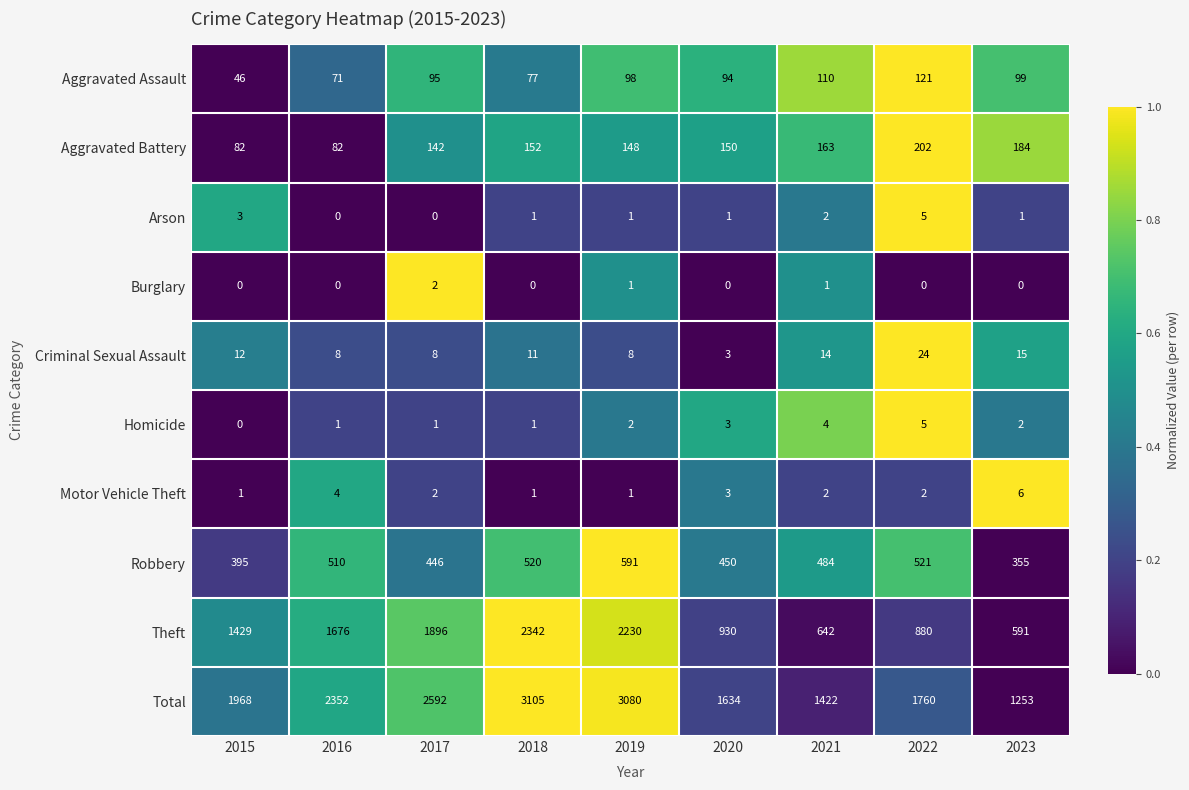

Is the value of Homicide at 2018 greater than the value of Arson at 2015?

No